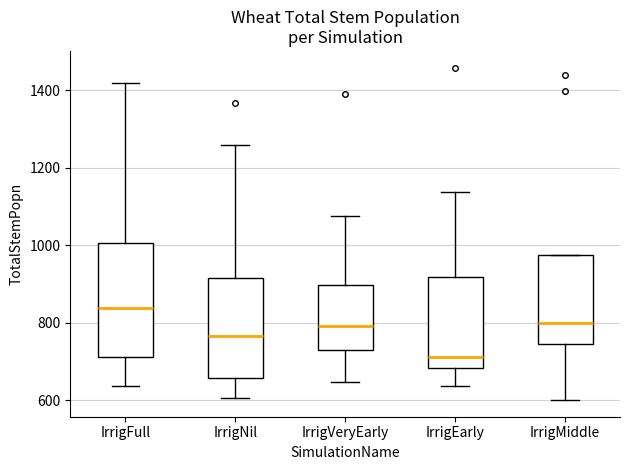

Where does the median line of the box for IrrigFull sit on the y-axis? The values are not printed on the chart, so give them approximately, as read against the axis.

840